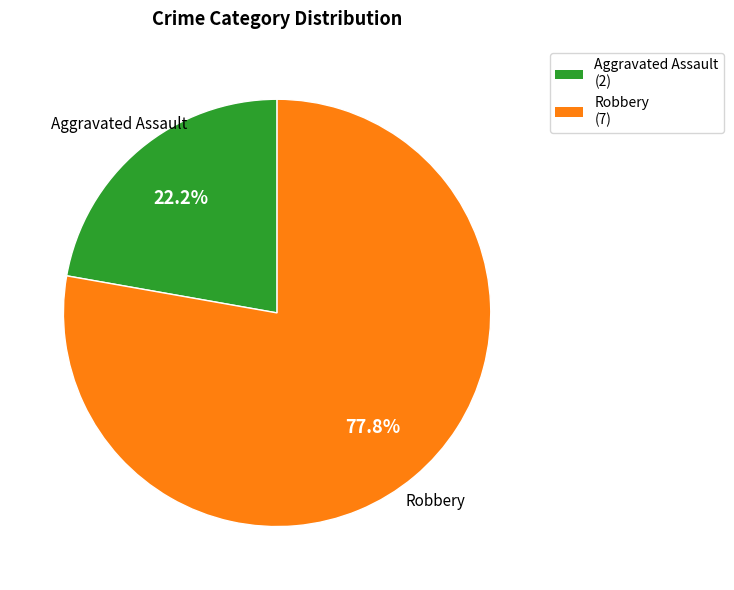

Is there any slice that represents more than half of the pie?

Yes